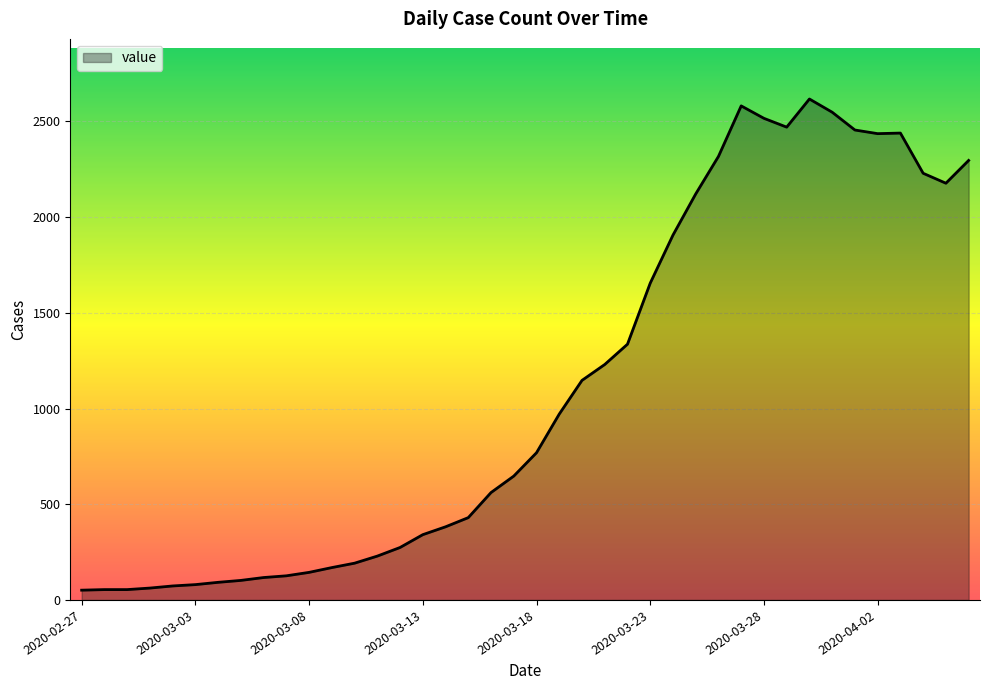

What is the sum of all values?

44396